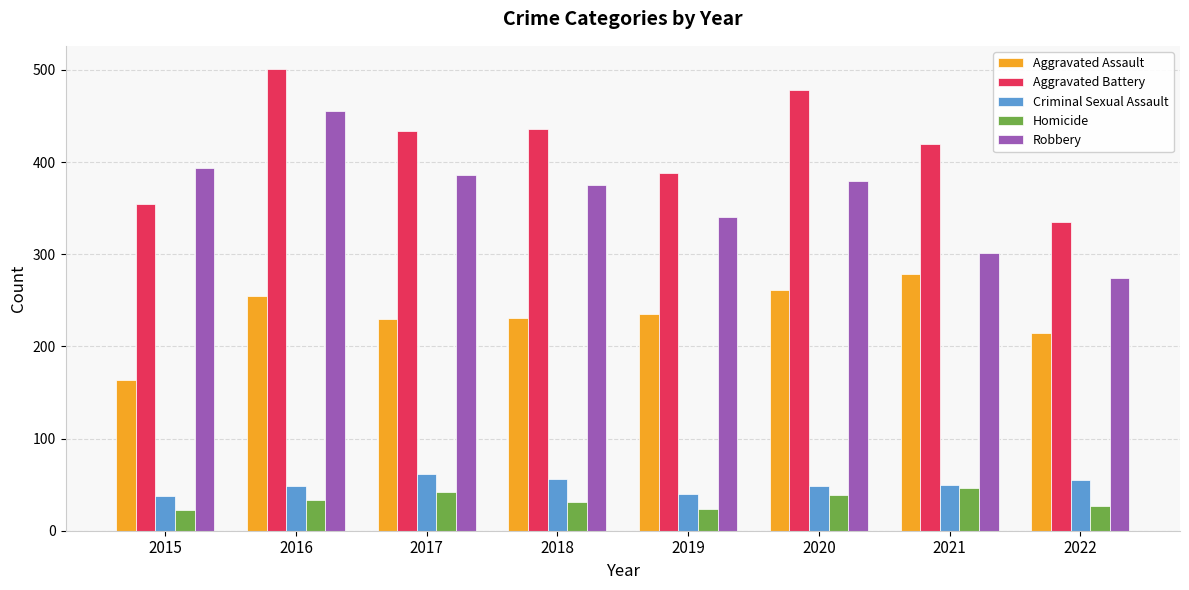

What is the smallest value displayed?

23